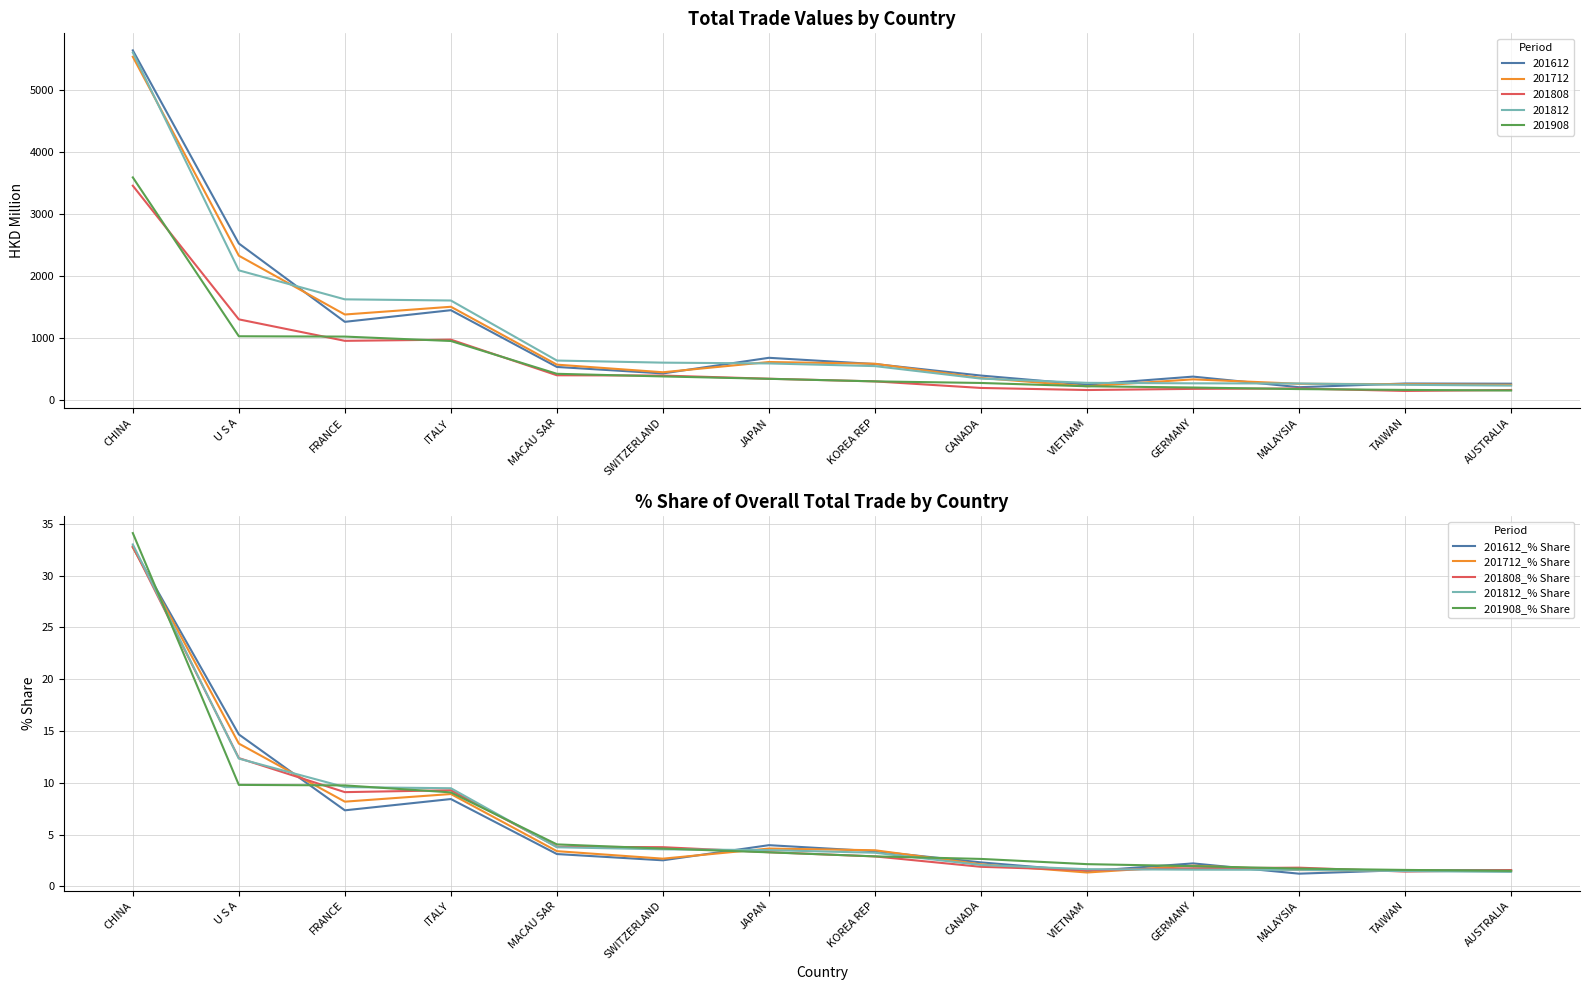

How many data points in 201612_% Share are above 3?

7